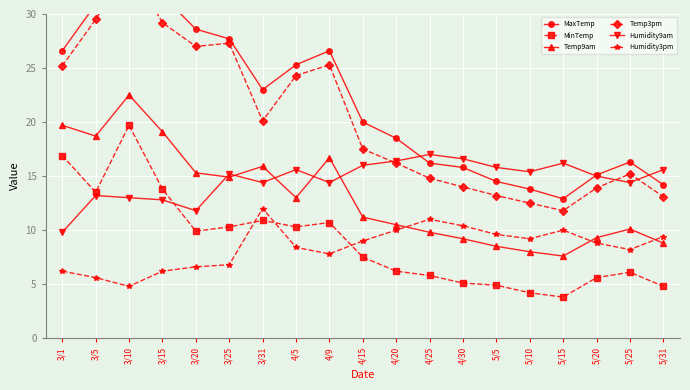

Reading left to right, what are all the values shown in this chart?

MaxTemp: 3/1=26.6	3/5=30.9	3/10=35.1	3/15=31.7	3/20=28.6	3/25=27.7	3/31=23.0	4/5=25.3	4/9=26.6	4/15=20.0	4/20=18.5	4/25=16.2	4/30=15.8	5/5=14.5	5/10=13.8	5/15=12.9	5/20=15.1	5/25=16.3	5/31=14.2
MinTemp: 3/1=16.9	3/5=13.5	3/10=19.7	3/15=13.8	3/20=9.9	3/25=10.3	3/31=10.9	4/5=10.3	4/9=10.7	4/15=7.5	4/20=6.2	4/25=5.8	4/30=5.1	5/5=4.9	5/10=4.2	5/15=3.8	5/20=5.6	5/25=6.1	5/31=4.8
Temp9am: 3/1=19.7	3/5=18.7	3/10=22.5	3/15=19.1	3/20=15.3	3/25=14.9	3/31=15.9	4/5=13.0	4/9=16.7	4/15=11.2	4/20=10.5	4/25=9.8	4/30=9.2	5/5=8.5	5/10=8.0	5/15=7.6	5/20=9.3	5/25=10.1	5/31=8.8
Temp3pm: 3/1=25.2	3/5=29.5	3/10=34.5	3/15=29.2	3/20=27.0	3/25=27.3	3/31=20.1	4/5=24.3	4/9=25.3	4/15=17.5	4/20=16.2	4/25=14.8	4/30=14.0	5/5=13.2	5/10=12.5	5/15=11.8	5/20=13.9	5/25=15.2	5/31=13.1
Humidity9am: 3/1=9.8	3/5=13.2	3/10=13.0	3/15=12.8	3/20=11.8	3/25=15.2	3/31=14.4	4/5=15.6	4/9=14.4	4/15=16.0	4/20=16.4	4/25=17.0	4/30=16.6	5/5=15.8	5/10=15.4	5/15=16.2	5/20=15.0	5/25=14.4	5/31=15.6
Humidity3pm: 3/1=6.2	3/5=5.6	3/10=4.8	3/15=6.2	3/20=6.6	3/25=6.8	3/31=12.0	4/5=8.4	4/9=7.8	4/15=9.0	4/20=10.0	4/25=11.0	4/30=10.4	5/5=9.6	5/10=9.2	5/15=10.0	5/20=8.8	5/25=8.2	5/31=9.4